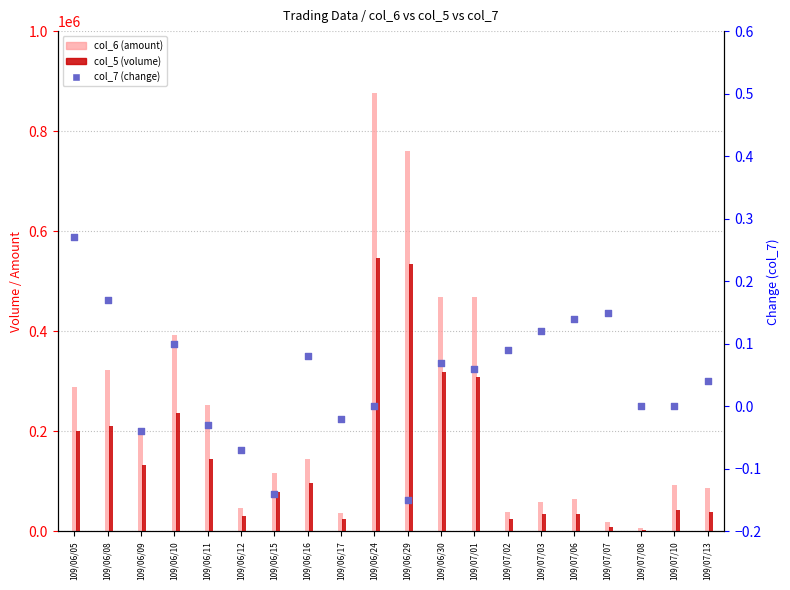

Which series contains the highest Y value?

col_6 (amount)